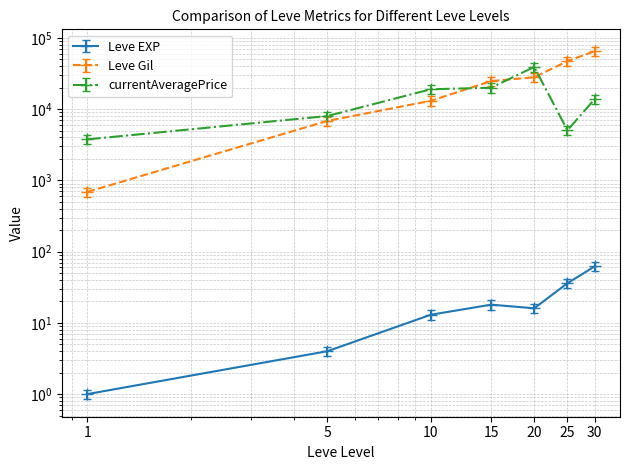

List the series in order of their peak value, lowest first.

Leve EXP, currentAveragePrice, Leve Gil